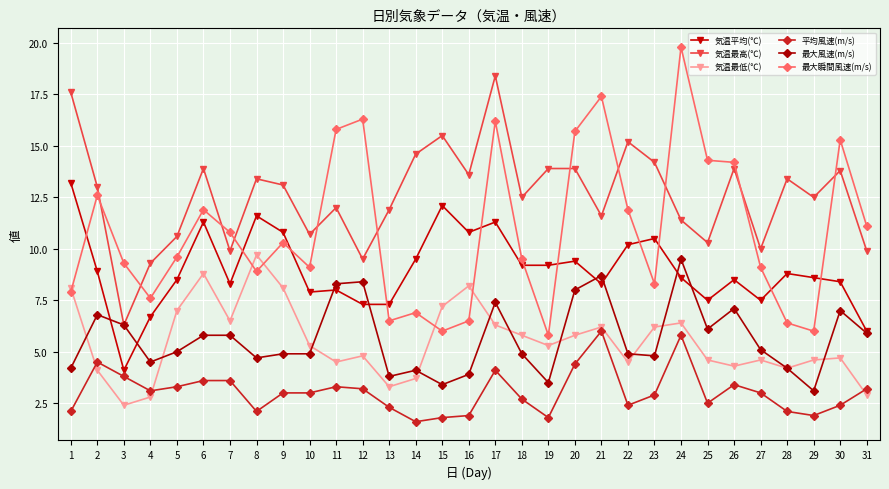

Where is the first local maximum for 平均風速(m/s)?

2